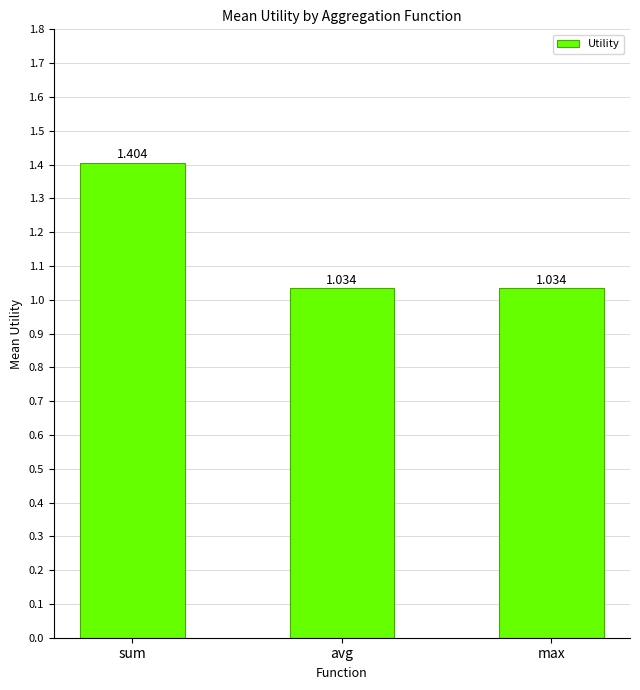

Are the bars horizontal?

No